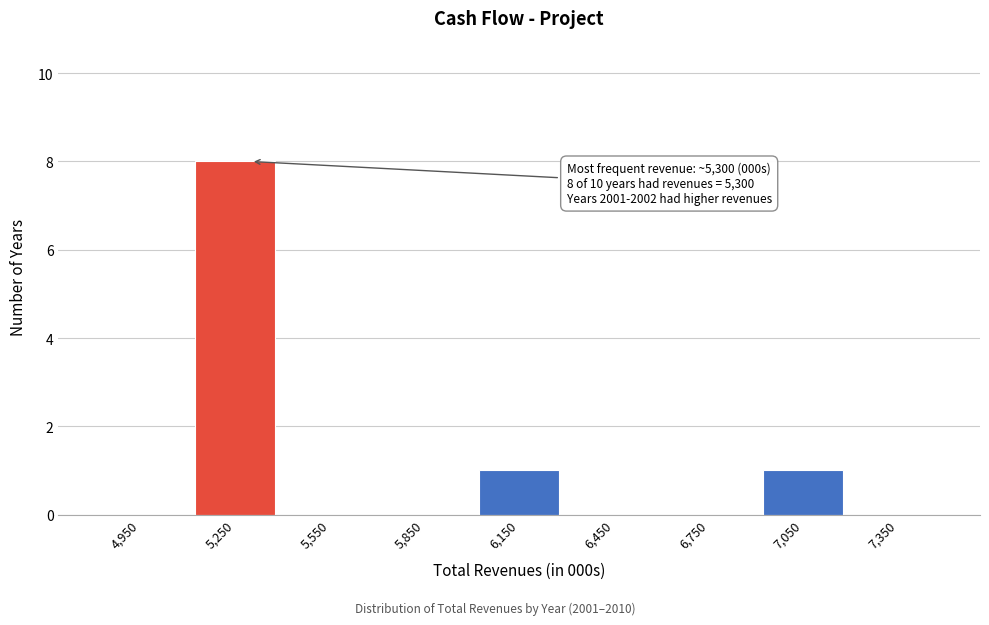

Over which range of the x-axis is the bar tallest?

5100 to 5400